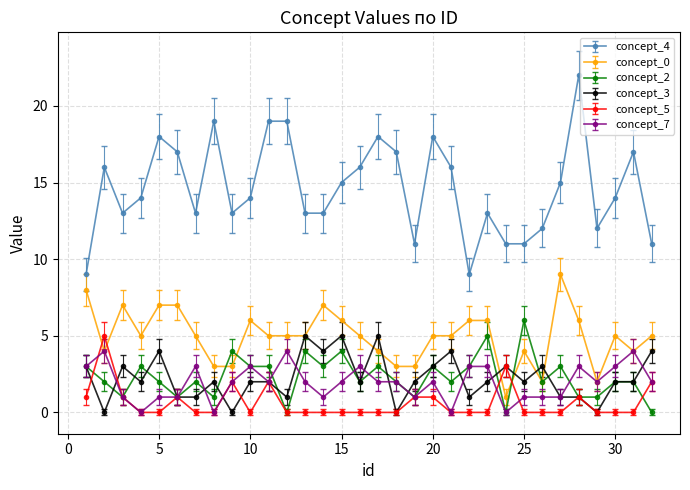

True or false: concept_4 has more than 1 interior local peaks.

True